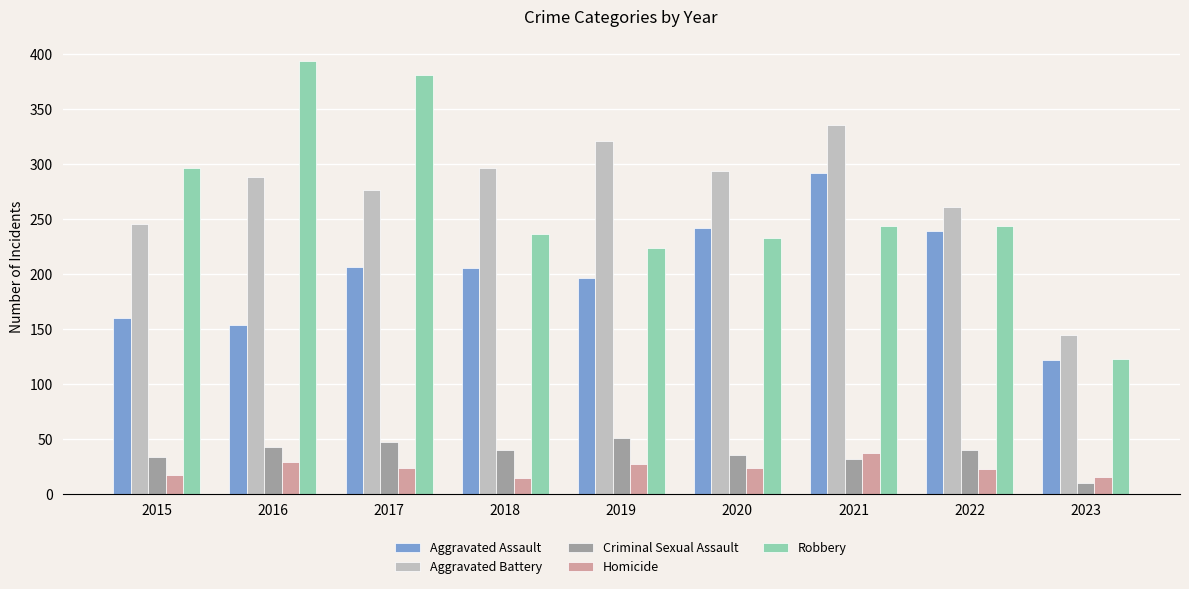

Which label corresponds to the smallest value in the chart?

2023